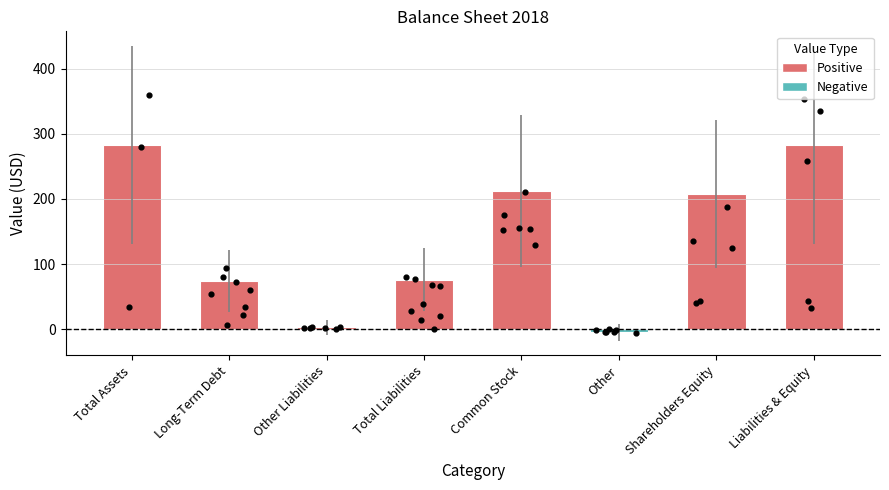

Between Other Liabilities and Long-Term Debt, which is larger?

Long-Term Debt